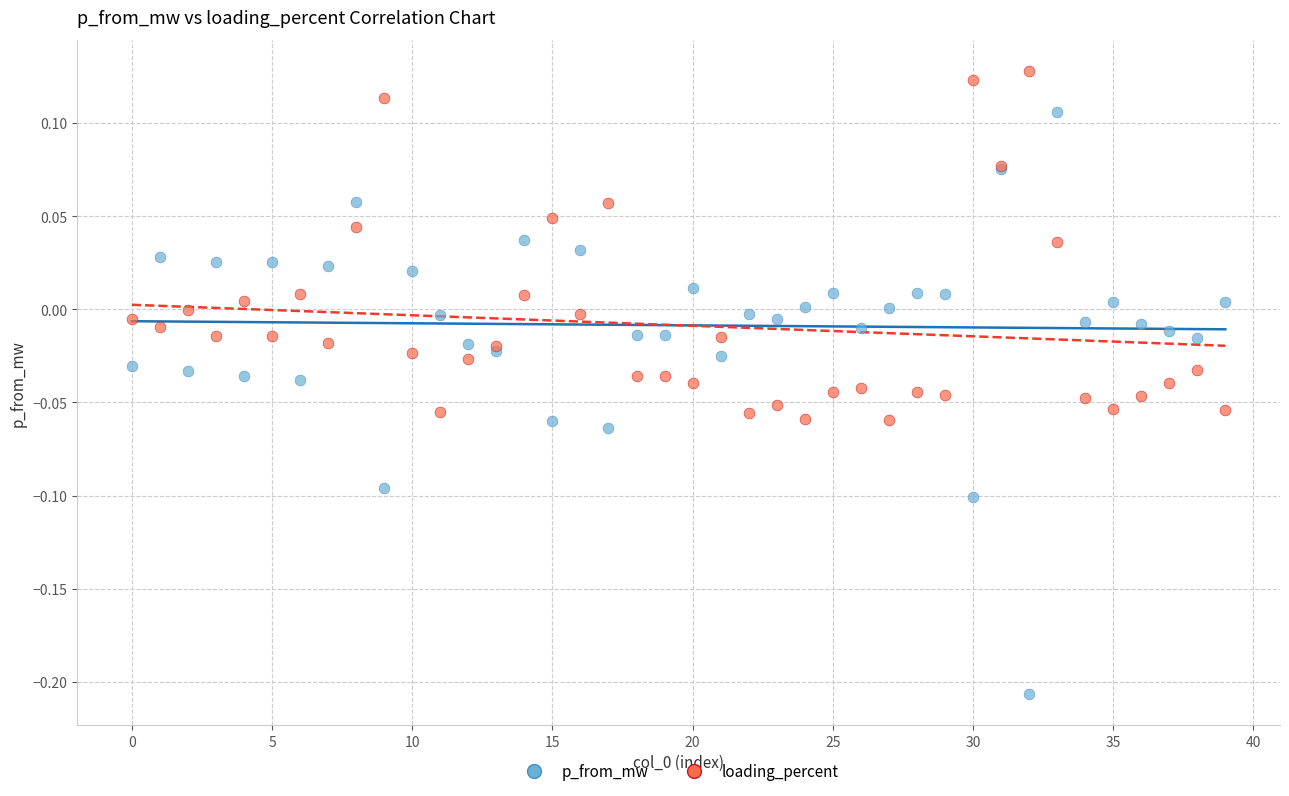

Which series contains the highest Y value?

loading_percent